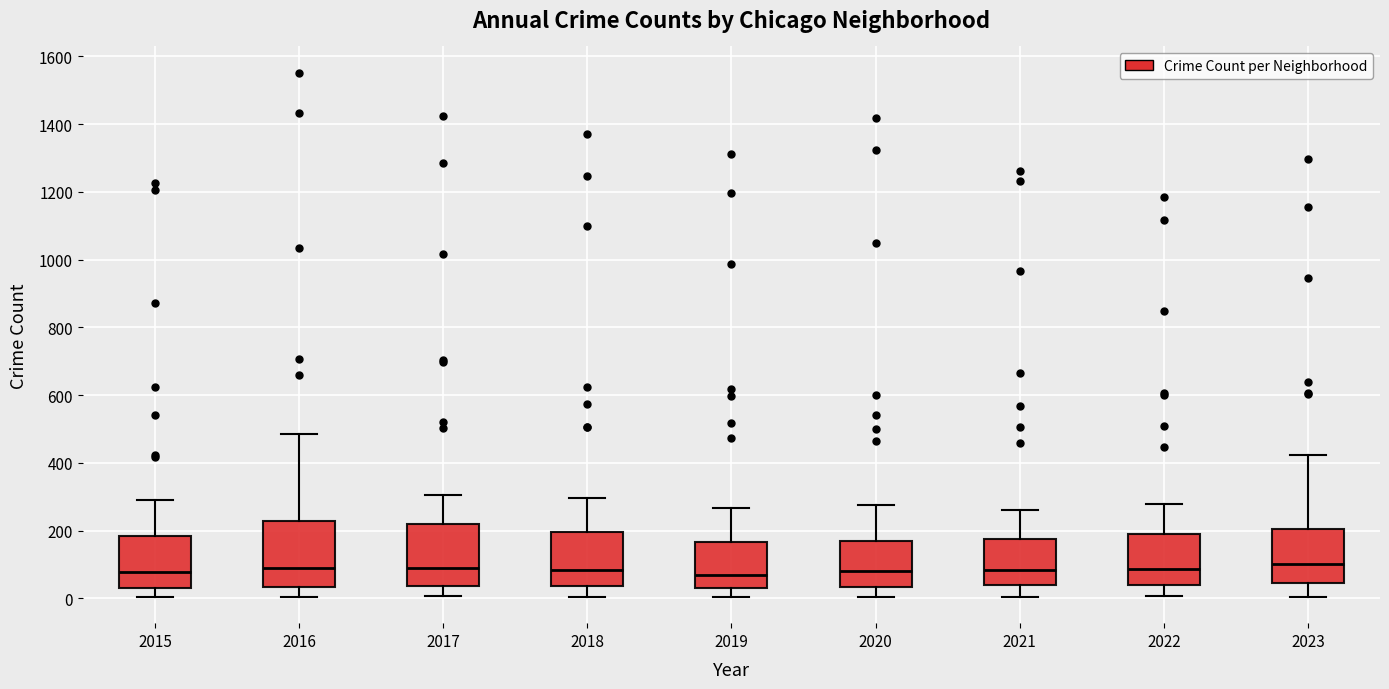

Where does the median line of the box at x = 2019 sit on the y-axis? The values are not printed on the chart, so give them approximately, as read against the axis.

80